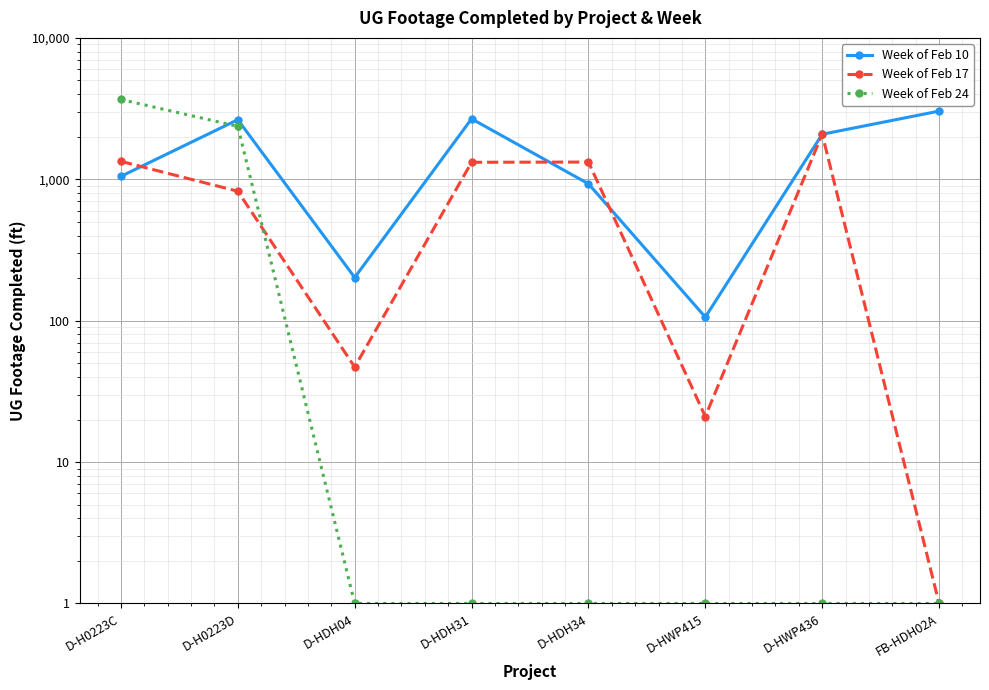

Rank the series by their maximum value, from lowest to highest.

Week of Feb 17, Week of Feb 10, Week of Feb 24